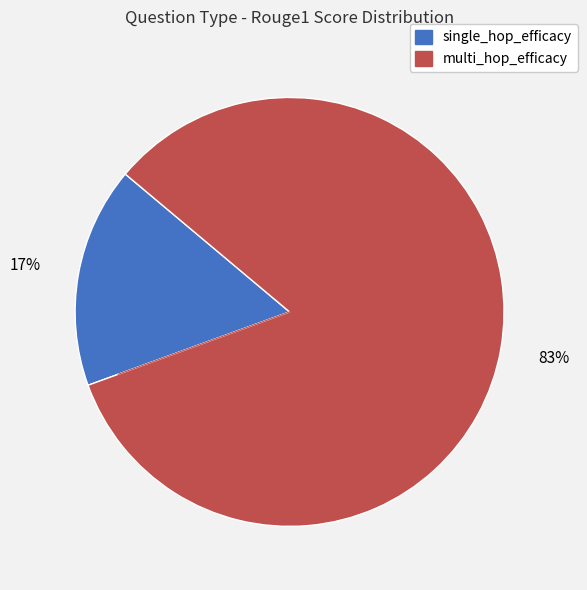

Combined, do multi_hop_efficacy and single_hop_efficacy account for over 50%?

Yes